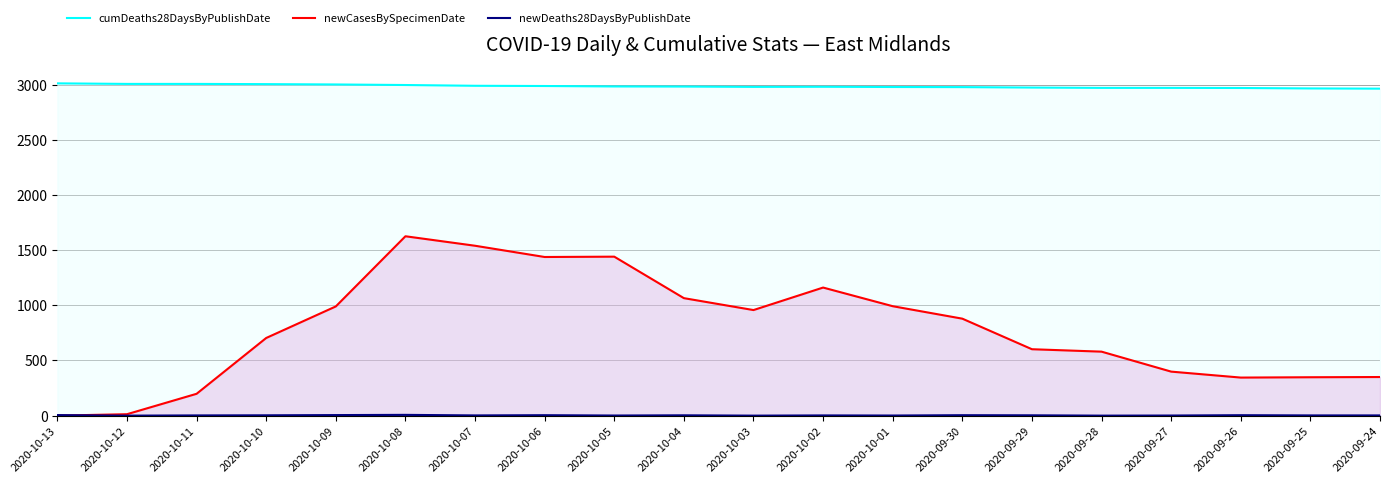

What is the value of the newDeaths28DaysByPublishDate point at the 5th from the left?

5